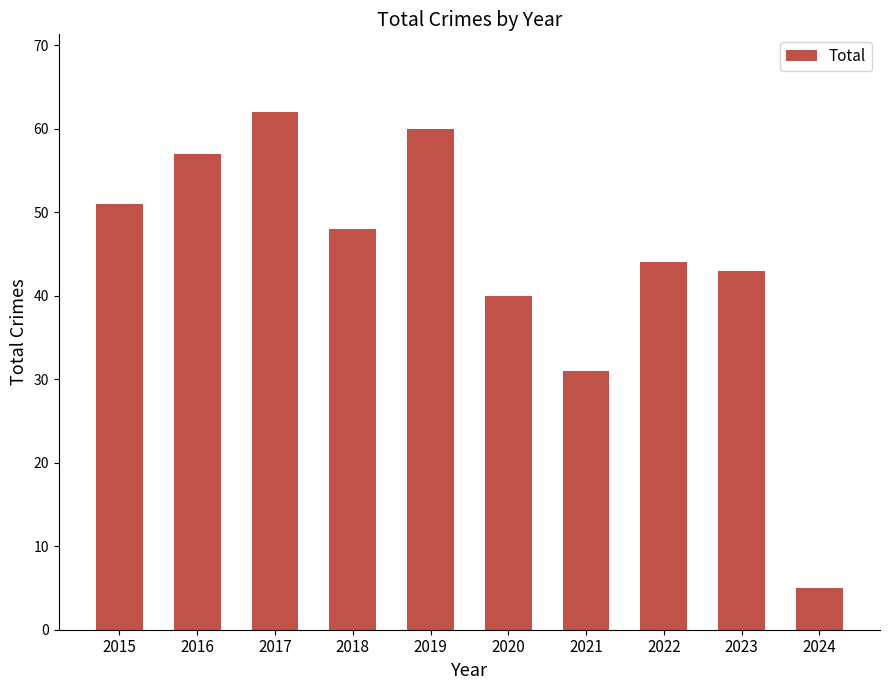

Is it true that the value at 2021 is 19?

False